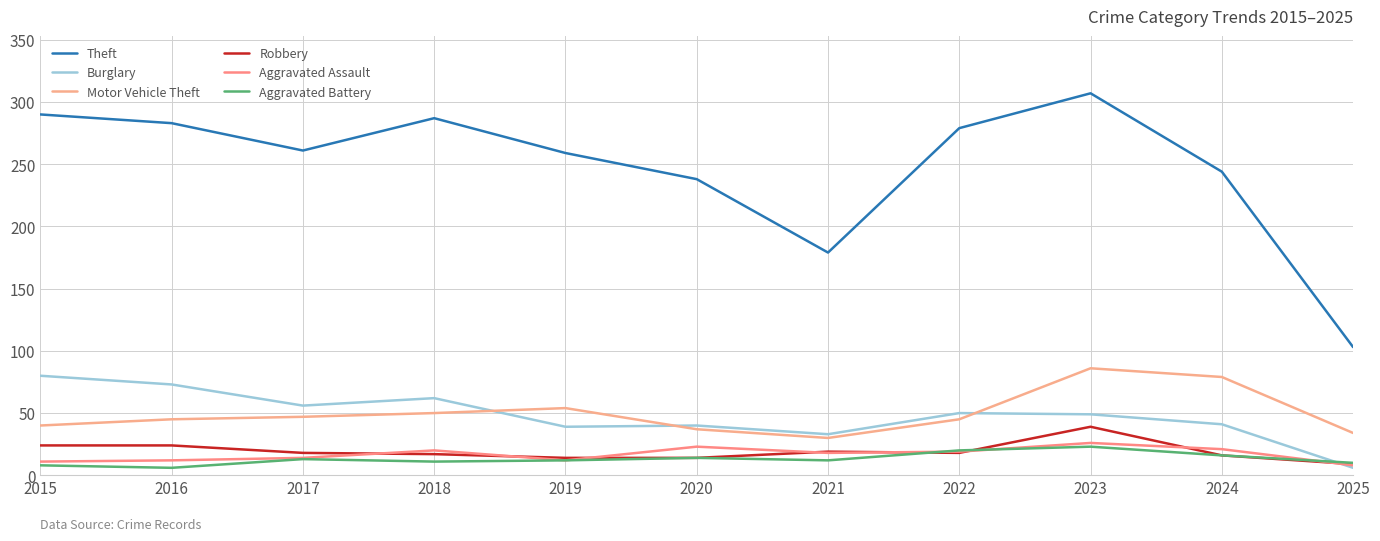

Reading left to right, list all the values displayed in this chart.

Theft: 2015=290	2016=283	2017=261	2018=287	2019=259	2020=238	2021=179	2022=279	2023=307	2024=244	2025=103
Burglary: 2015=80	2016=73	2017=56	2018=62	2019=39	2020=40	2021=33	2022=50	2023=49	2024=41	2025=6
Motor Vehicle Theft: 2015=40	2016=45	2017=47	2018=50	2019=54	2020=37	2021=30	2022=45	2023=86	2024=79	2025=34
Robbery: 2015=24	2016=24	2017=18	2018=17	2019=14	2020=14	2021=19	2022=18	2023=39	2024=16	2025=9
Aggravated Assault: 2015=11	2016=12	2017=14	2018=20	2019=12	2020=23	2021=18	2022=19	2023=26	2024=21	2025=8
Aggravated Battery: 2015=8	2016=6	2017=13	2018=11	2019=12	2020=14	2021=12	2022=20	2023=23	2024=16	2025=10